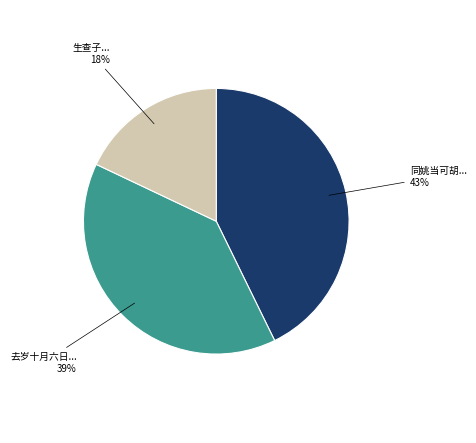

To the nearest percent, what is the average slice percentage?

33%